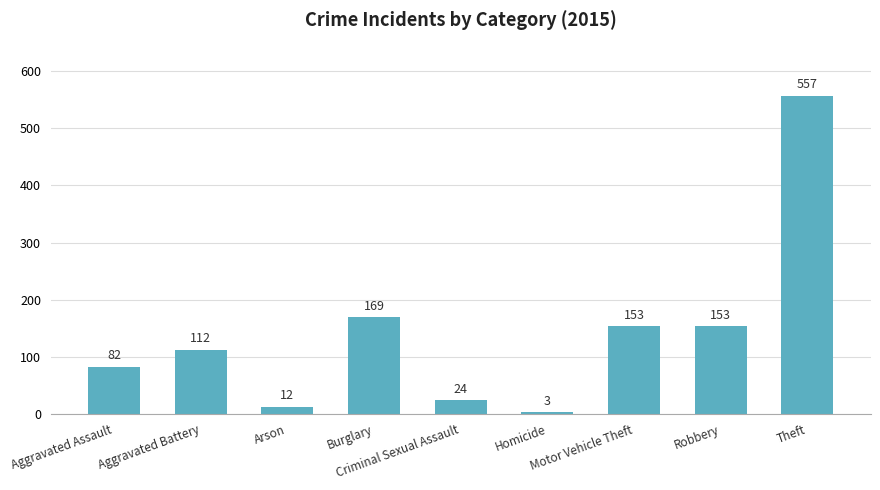

The chart shows a value of 112 at Aggravated Battery. True or false?

True